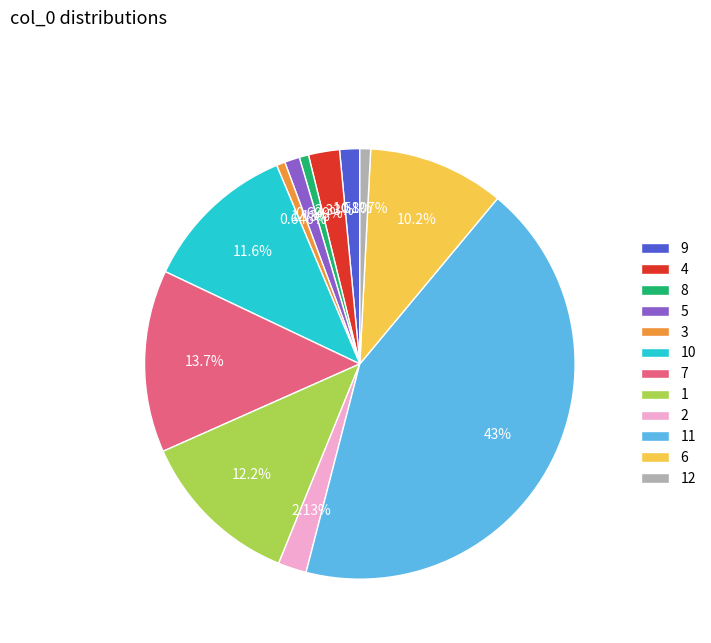

Is it true that 11 is 43% of the pie?

True